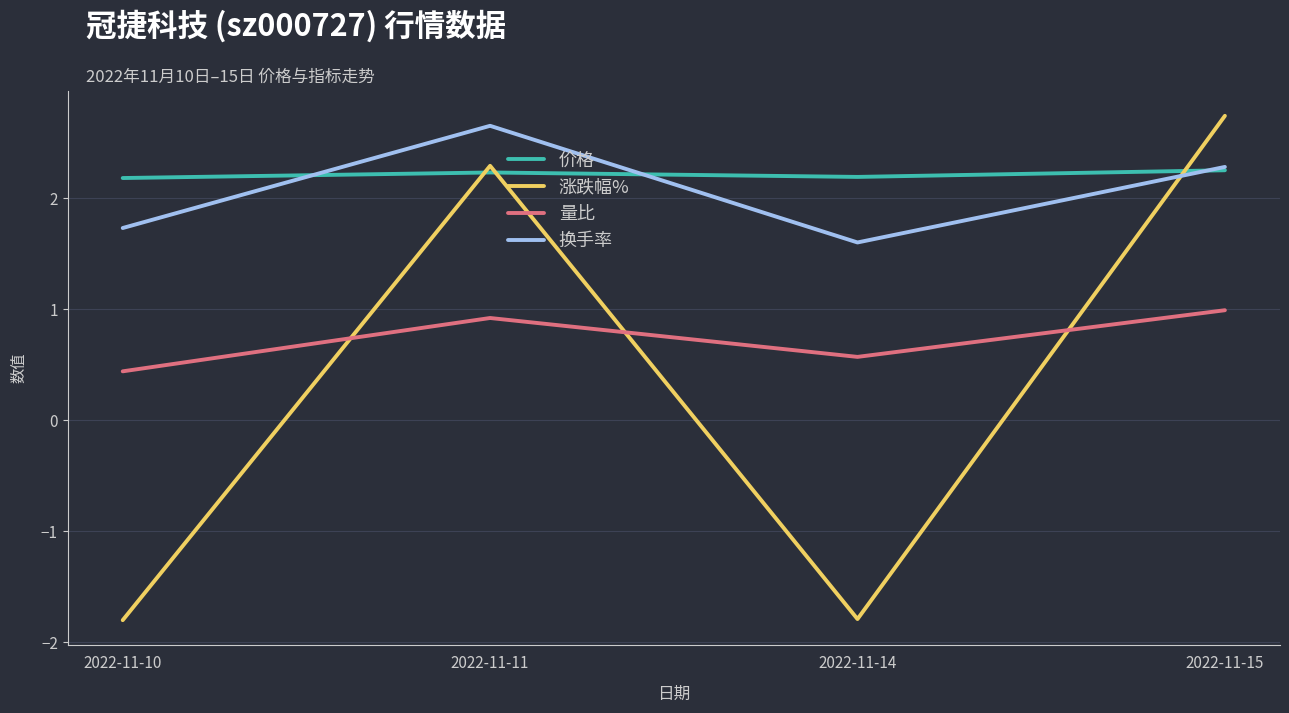

At which label is 量比 closest to 0?

2022-11-10